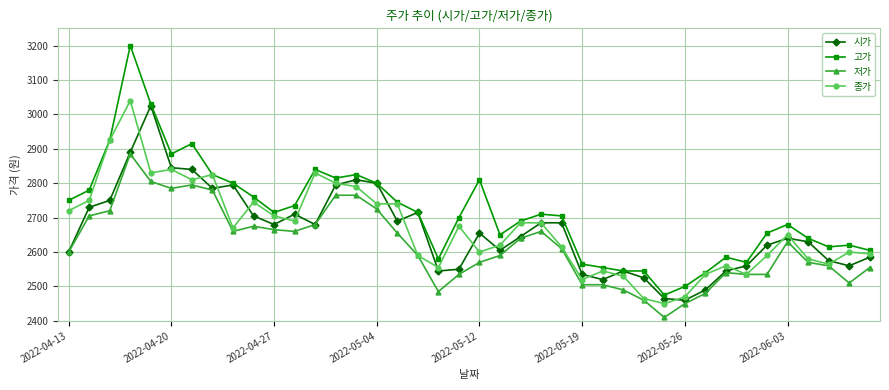

Which series has the largest range (max minus min)?

고가